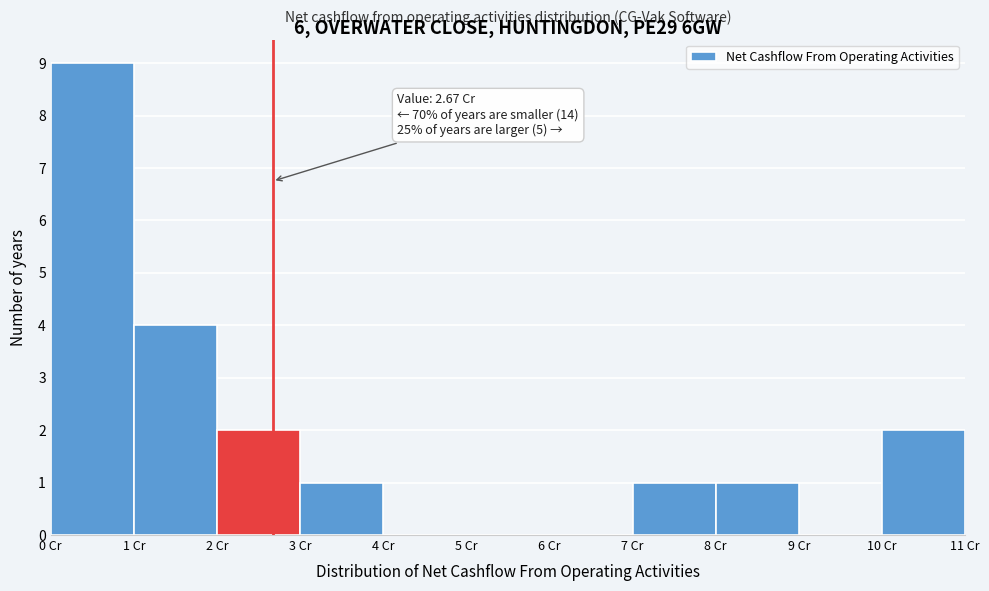

Over which range of the x-axis is the bar tallest?

0 to 1